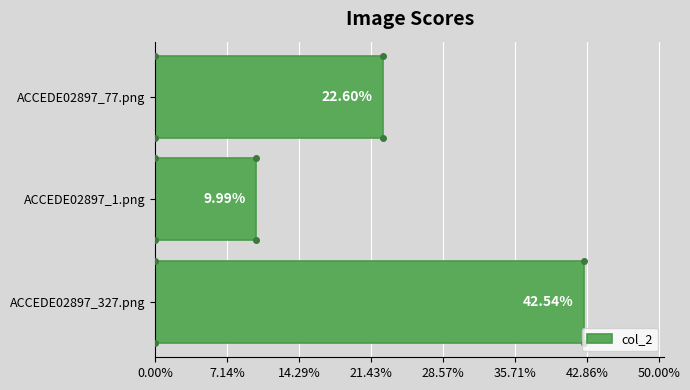

Reading left to right, list all the values displayed in this chart.

0.4	0.1	0.2